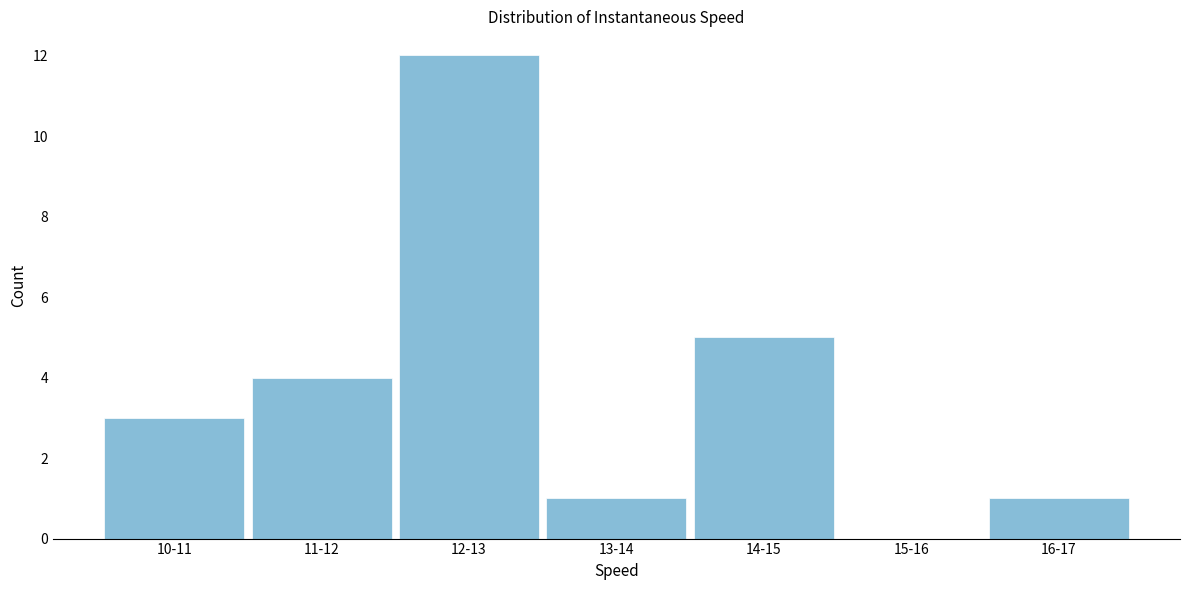

Reading right to left, transcribe all the data shown in this chart.

16-17=1	15-16=0	14-15=5	13-14=1	12-13=12	11-12=4	10-11=3